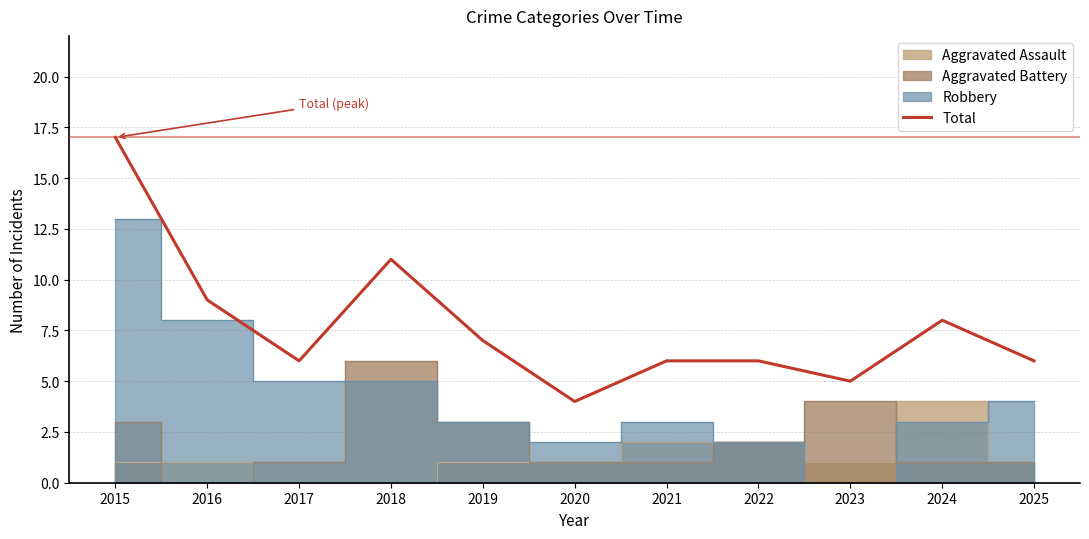

Reading left to right, extract all data points from this chart.

2015=17	2016=9	2017=6	2018=11	2019=7	2020=4	2021=6	2022=6	2023=5	2024=8	2025=6